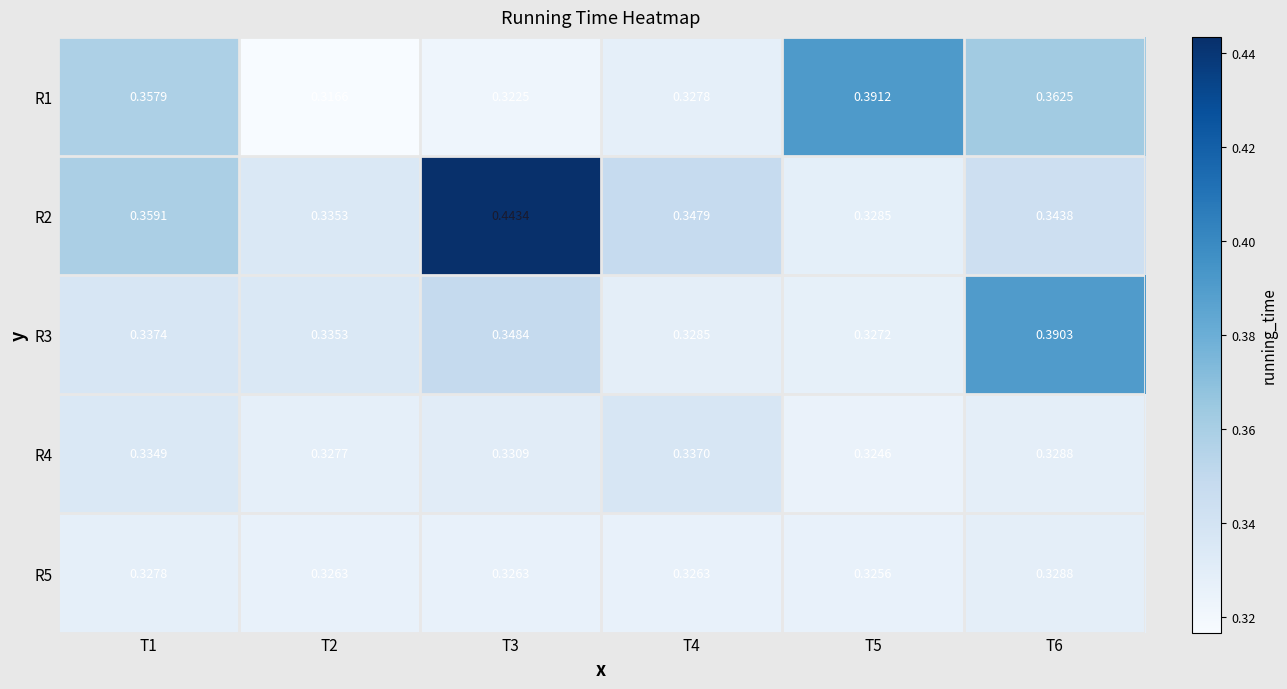

Is the value of R3 at T1 greater than the value of R5 at T4?

Yes